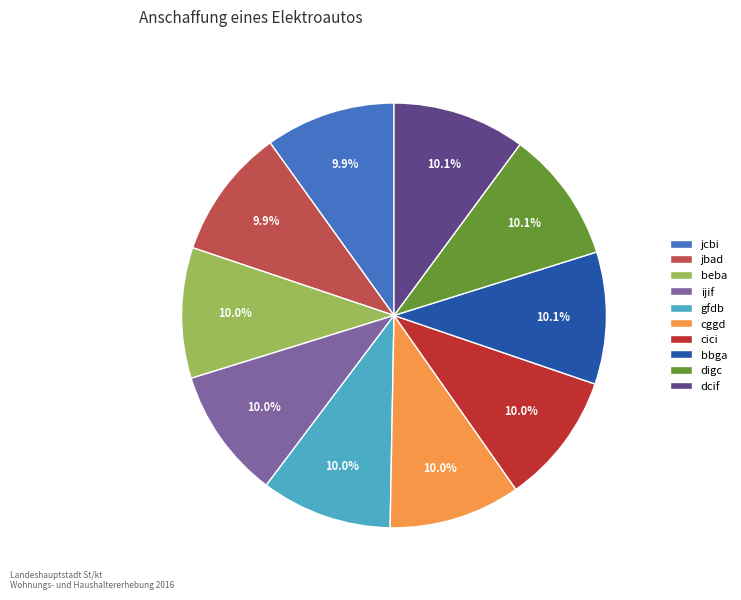

Does cici represent more than half of the total?

No